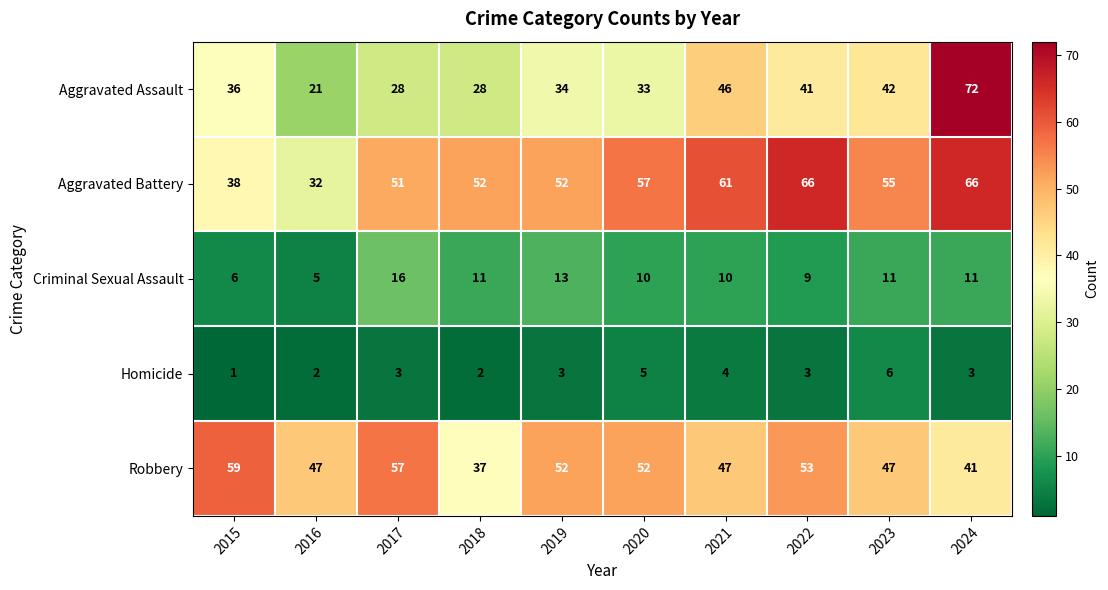

Which series has the largest total across all categories?

Aggravated Battery